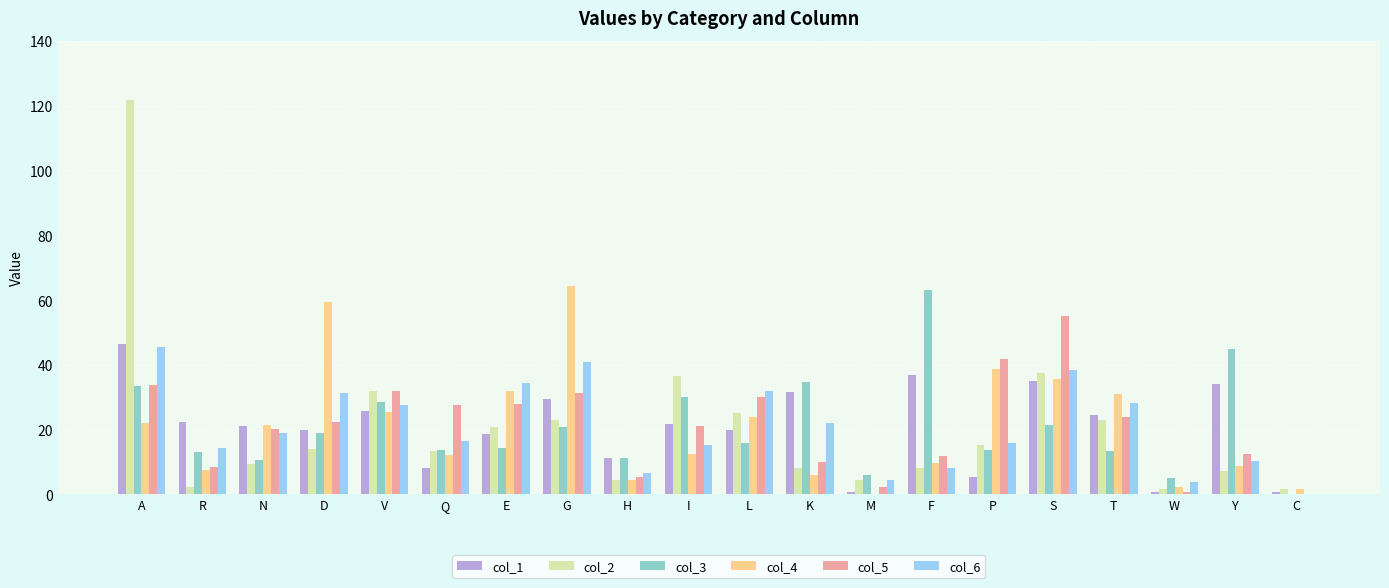

True or false: col_2 has a value of 36.6 at I.

True